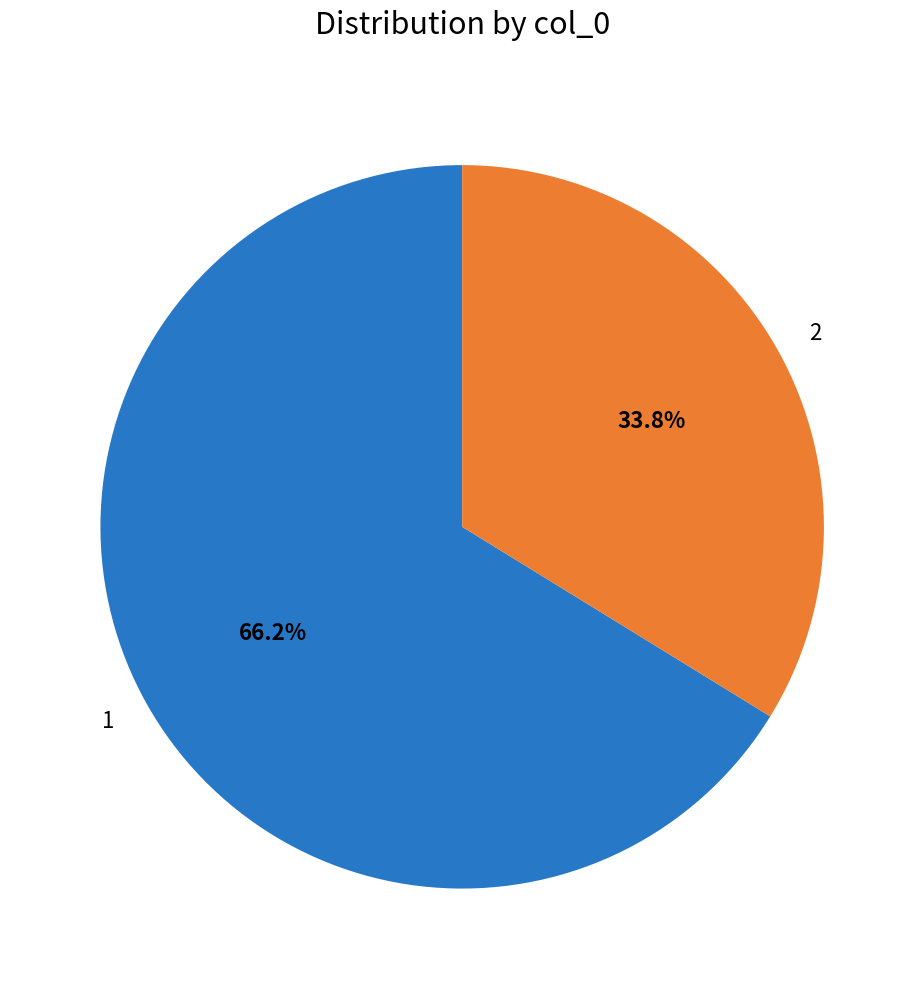

True or false: 2 accounts for 24% of the total.

False